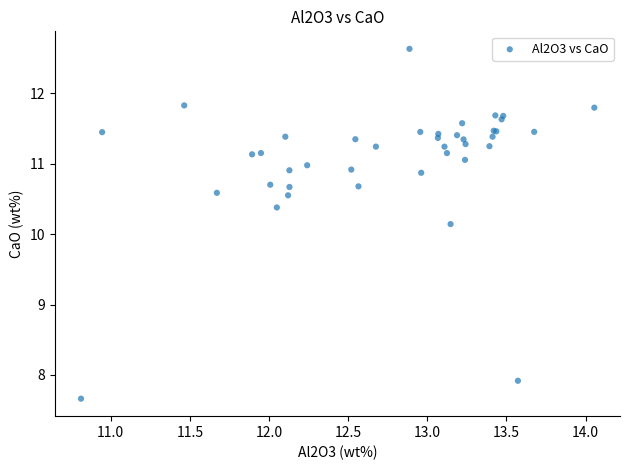

What Y value in the scatter plot is closest to 10?

10.1